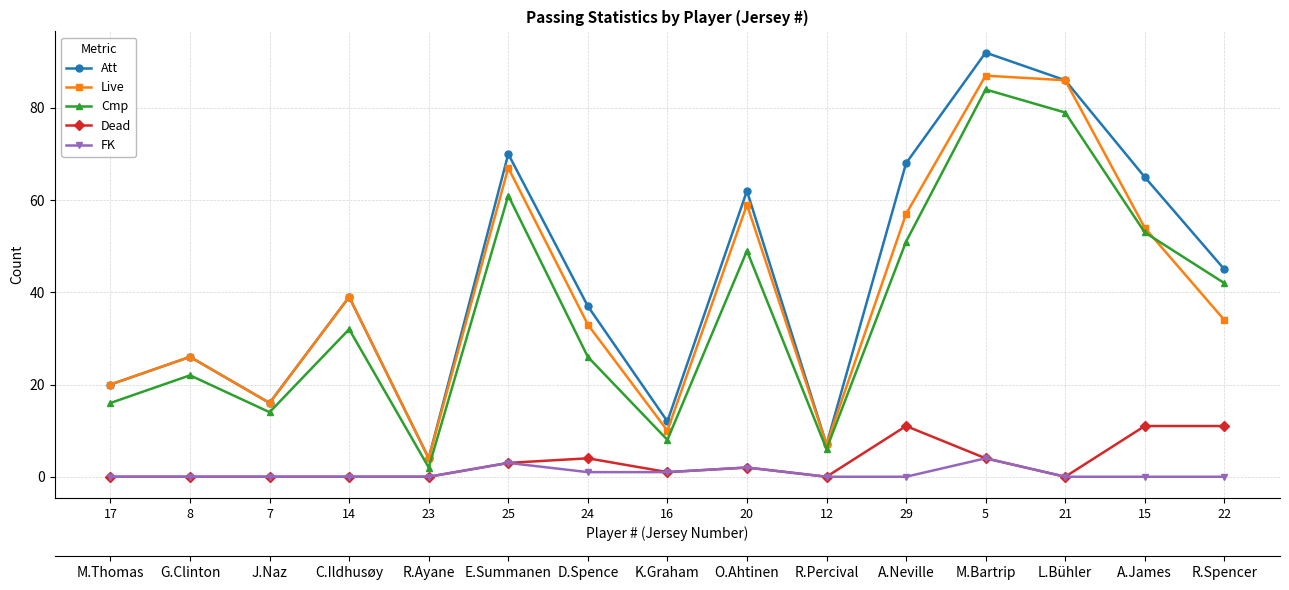

Is it true that Cmp equals 6 at 17?

False